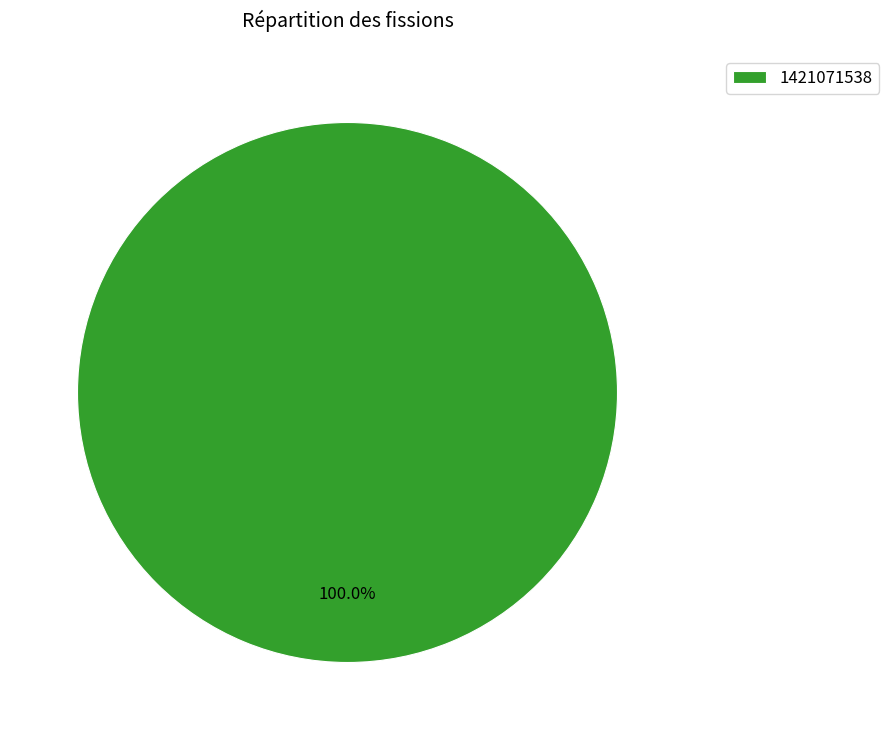

The 1421071538 slice represents 100% of the pie. True or false?

True